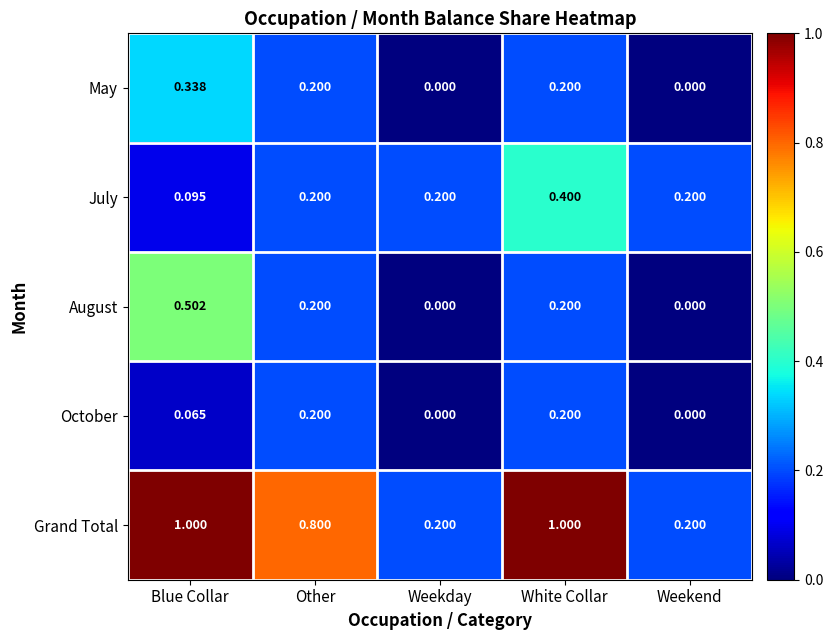

Which series has the largest total across all categories?

Grand Total